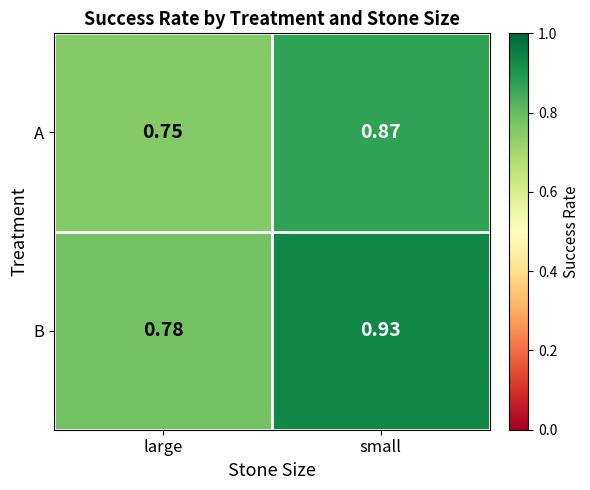

Between large and small, which series saw the biggest shift?

B